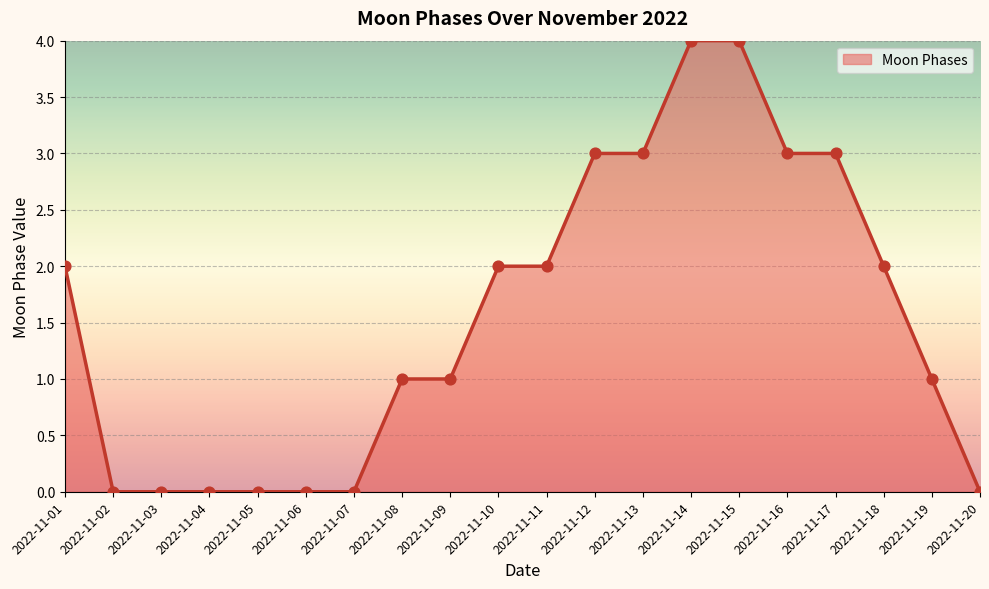

What is the change in value from 2022-11-01 to 2022-11-07?

-2